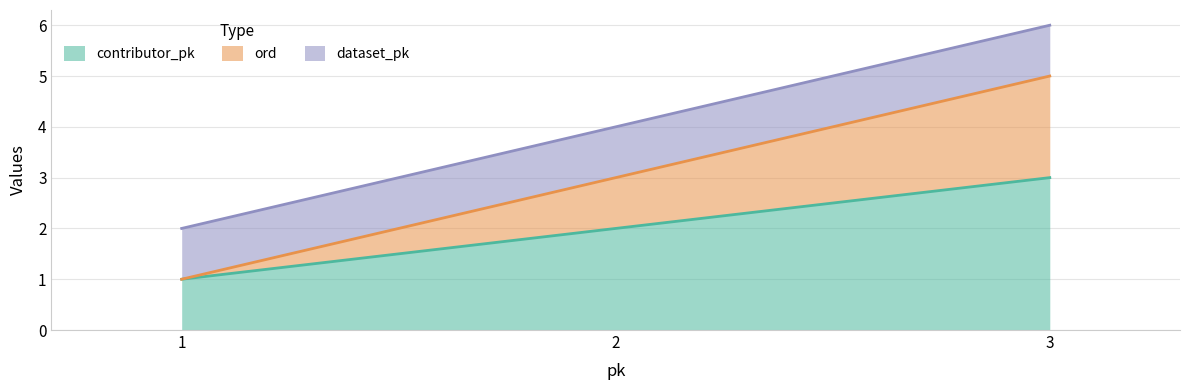

What is the minimum value shown in the chart?

1